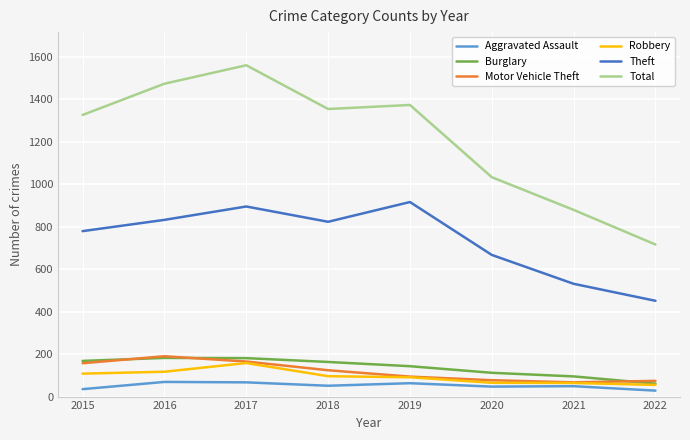

What is the difference between the maximum and minimum values in the Burglary series?

121